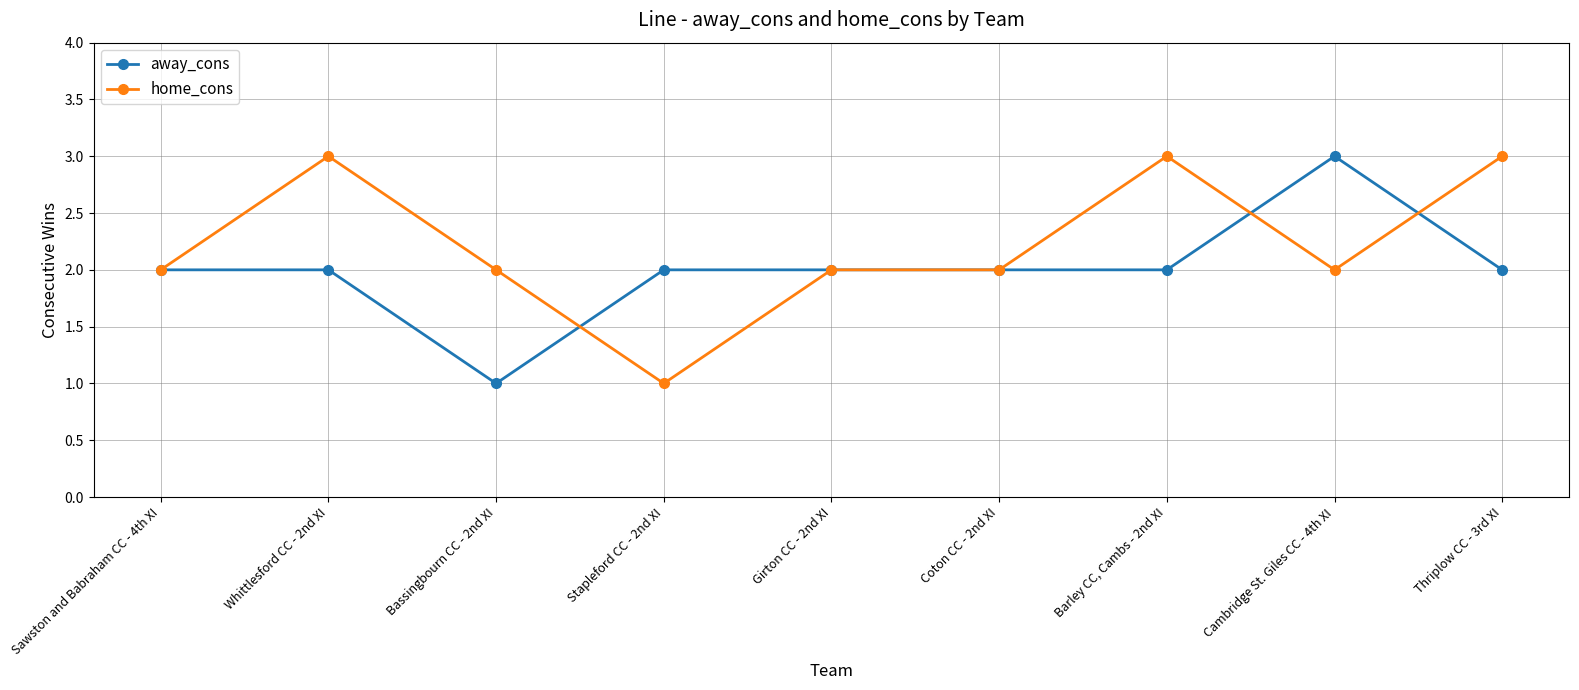

What is the value of the home_cons point at the 5th from the left?

2